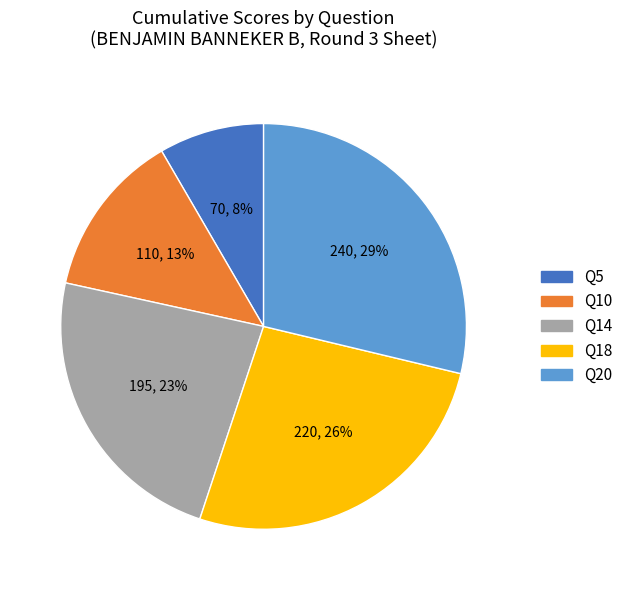

To the nearest percent, what is the average slice percentage?

20%